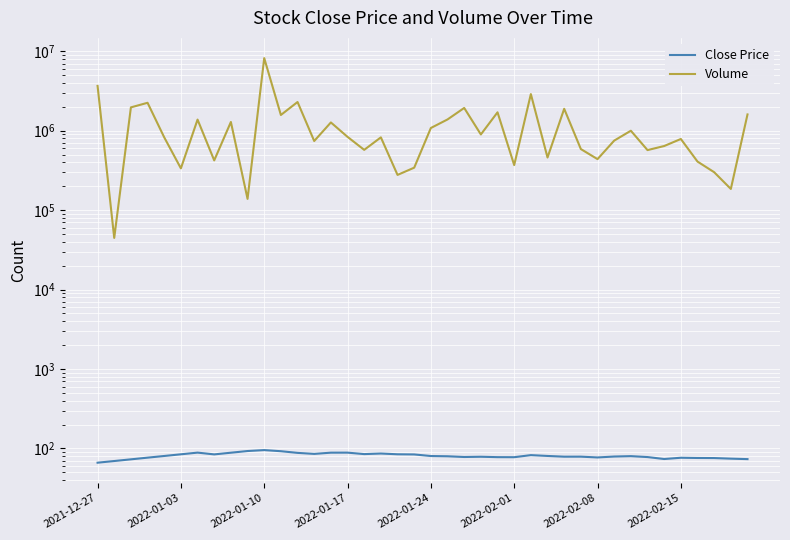

Count the number of categories in the chart.

40